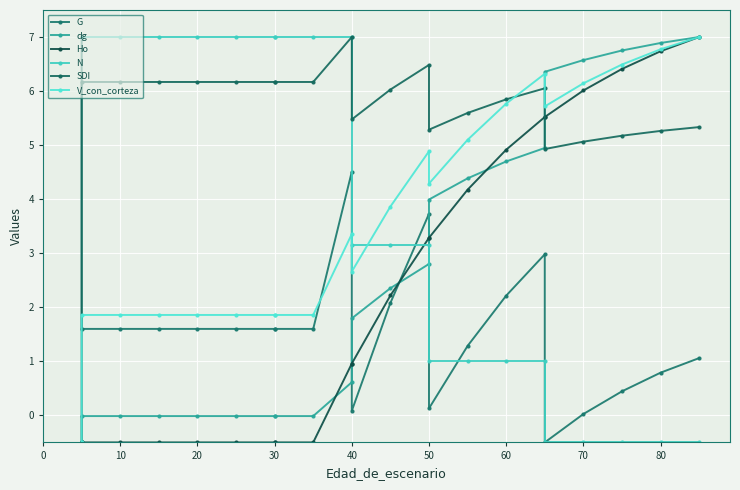

What is the difference between the maximum and minimum values in the V_con_corteza series?

7.5